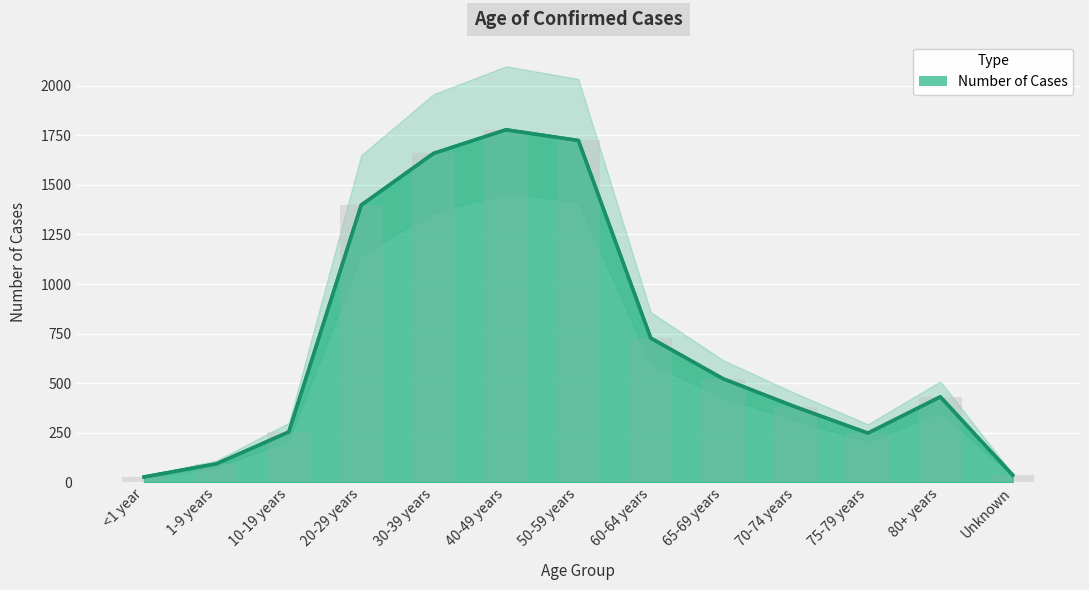

Between Unknown and 80+ years, which is larger?

80+ years